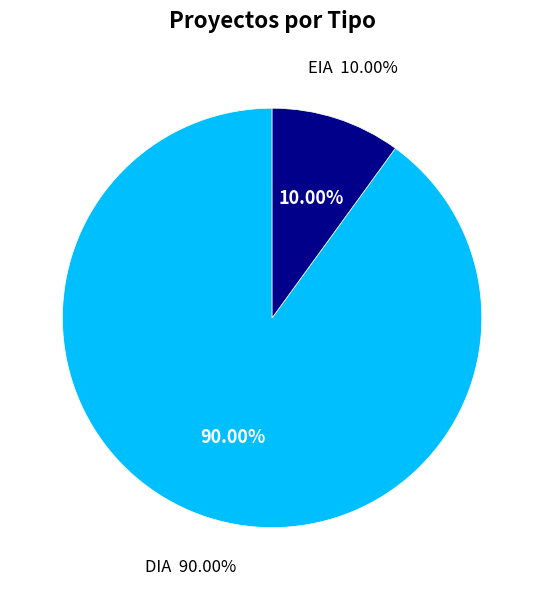

What percentage is the DIA slice, to the nearest percent?

90%